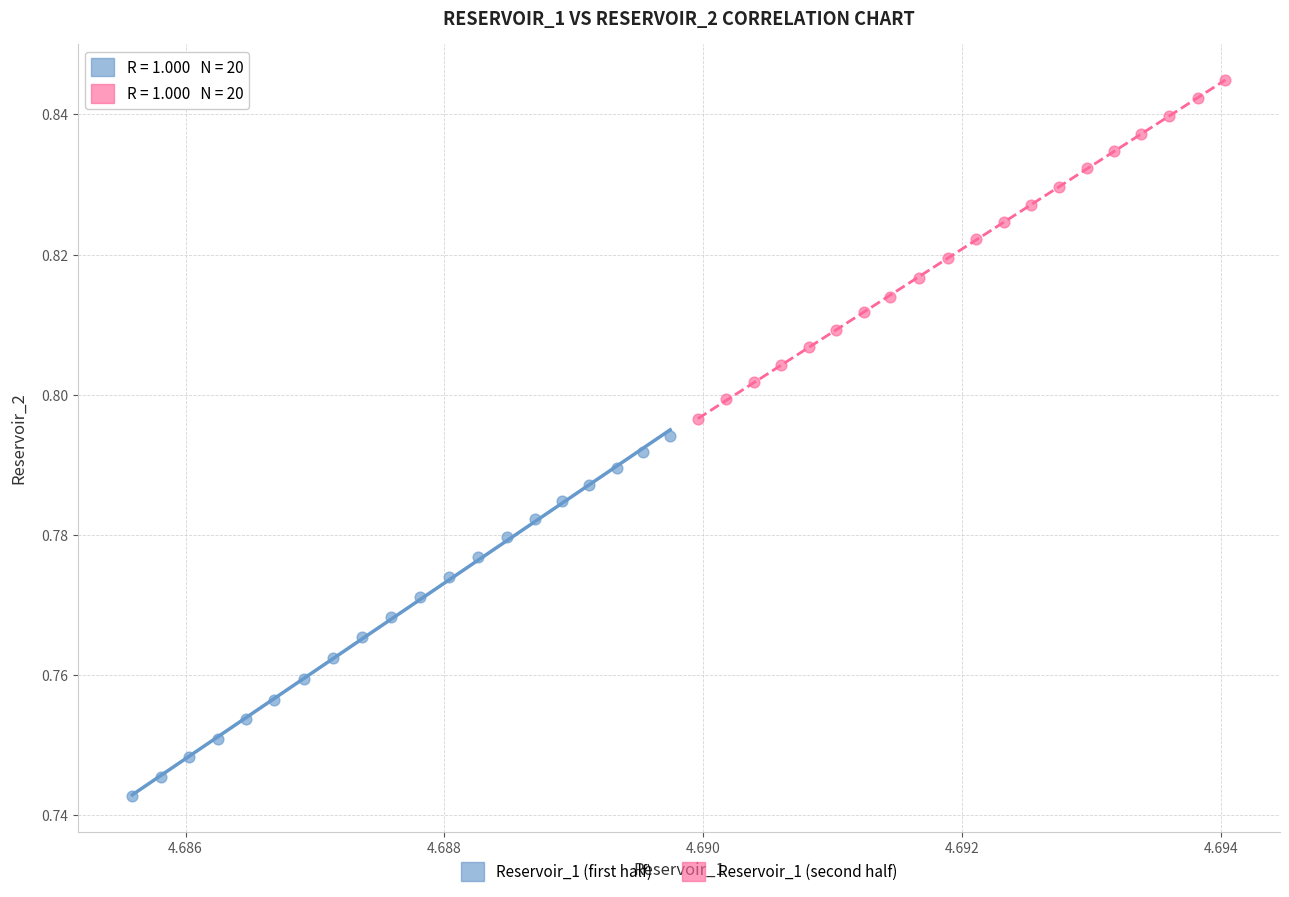

Which series has the largest Y range (max minus min)?

Reservoir_1 (first half)